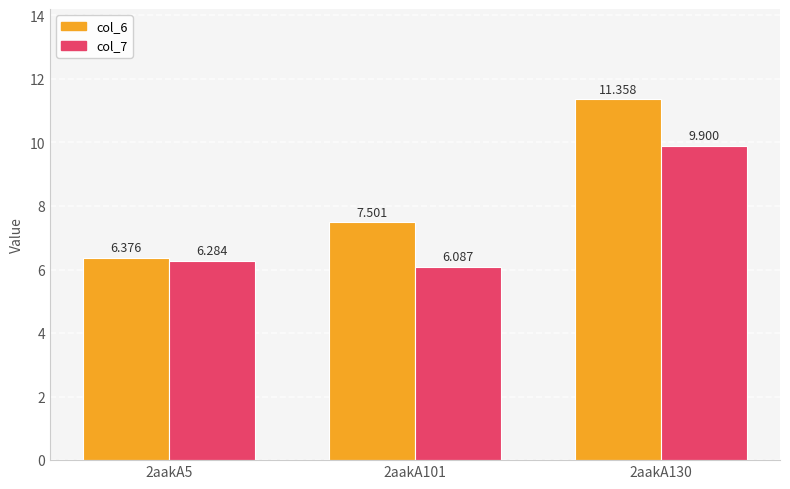

Where is col_6 nearest to the value 8?

2aakA101